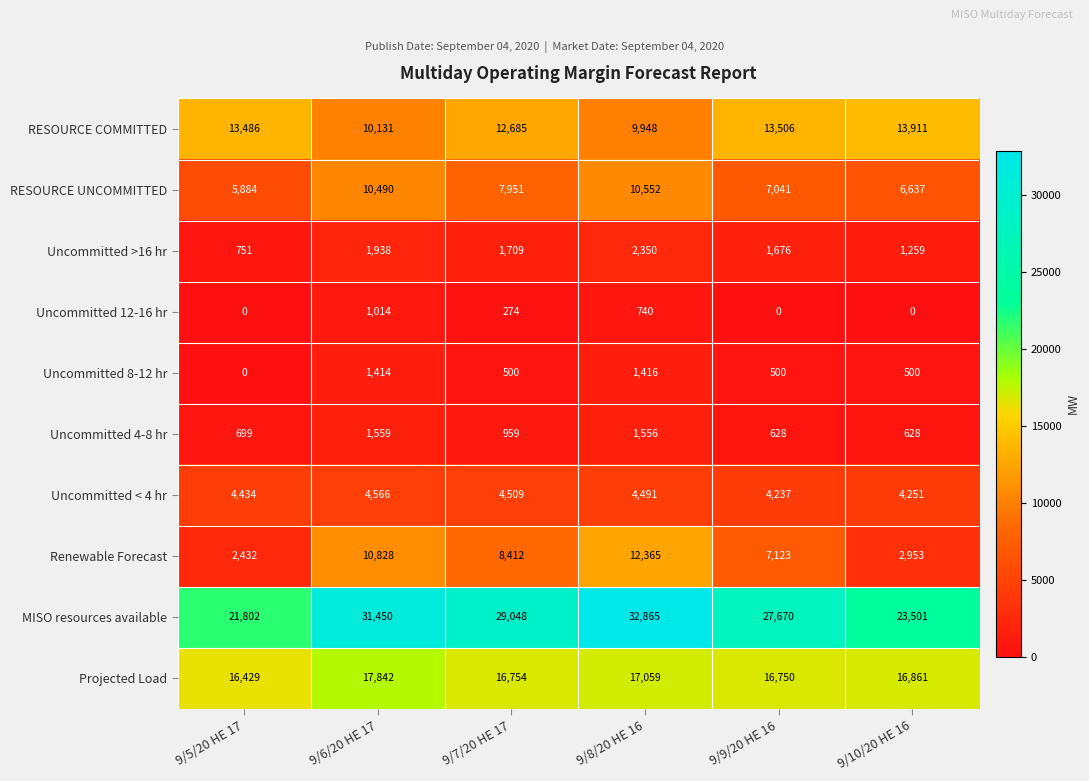

At which label does Uncommitted >16 hr reach its minimum?

9/5/20 HE 17